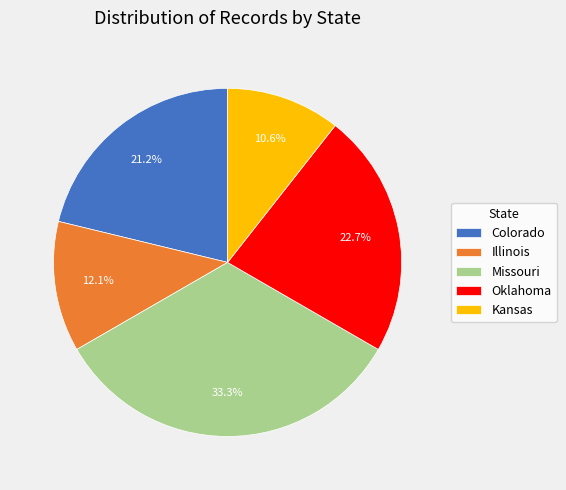

The Illinois slice represents 6% of the pie. True or false?

False